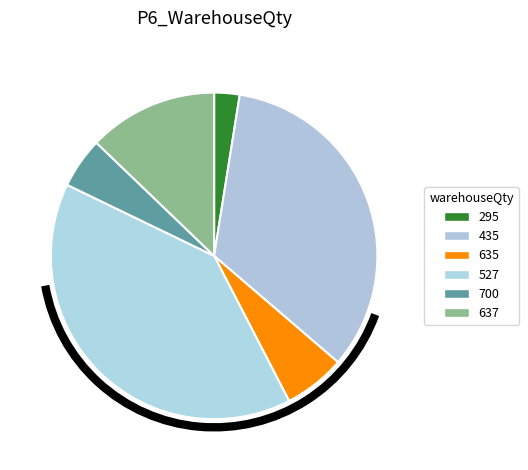

Does 435 account for over 50% of the chart?

No